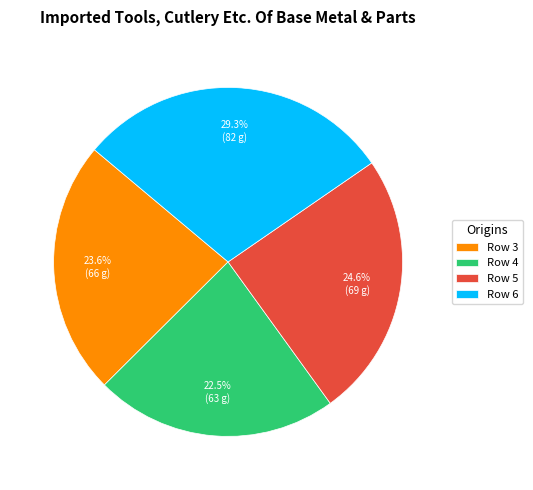

Rank the categories by value from highest to lowest.

Row 6, Row 5, Row 3, Row 4